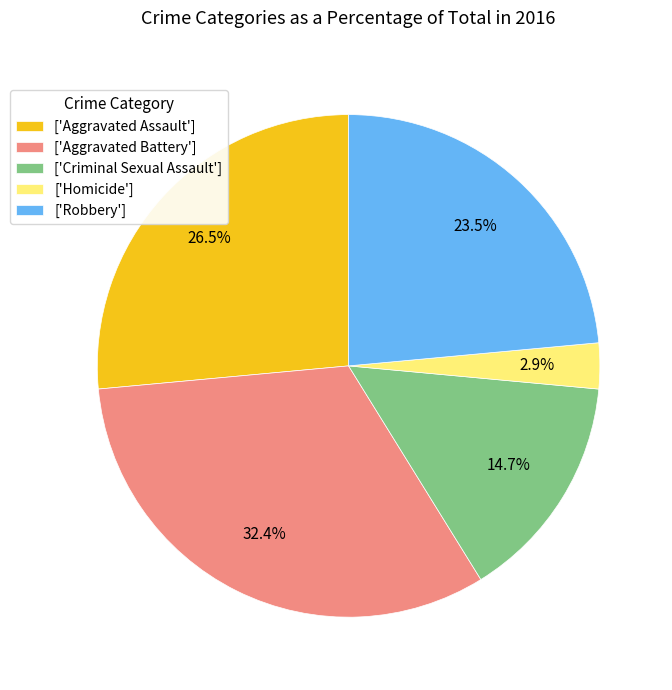

Between ['Aggravated Assault'] and ['Aggravated Battery'], which is larger?

['Aggravated Battery']